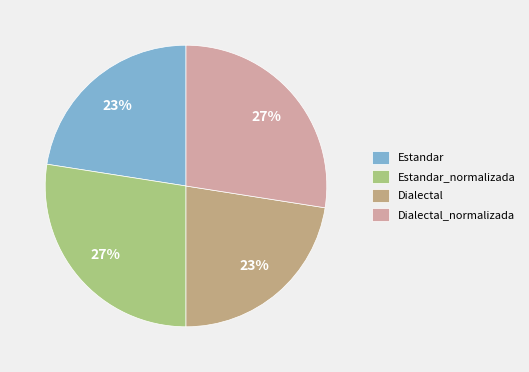

The Dialectal slice represents 23% of the pie. True or false?

True